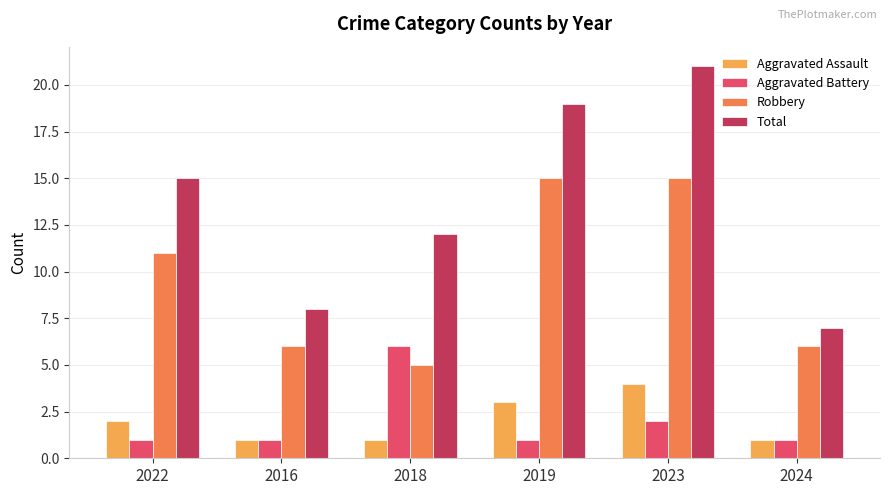

The Aggravated Battery series shows 9 at 2018. True or false?

False